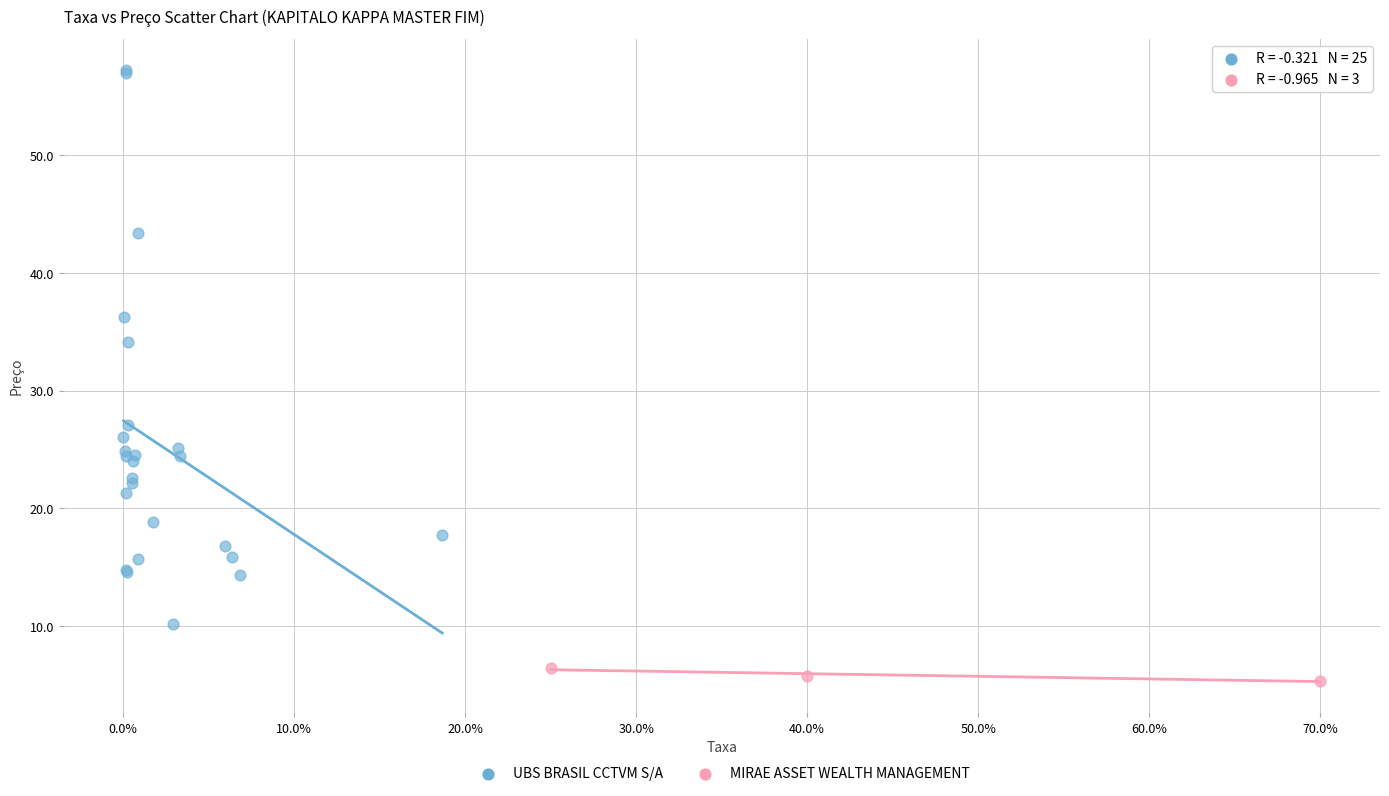

Which series reaches the maximum Y coordinate?

UBS BRASIL CCTVM S/A